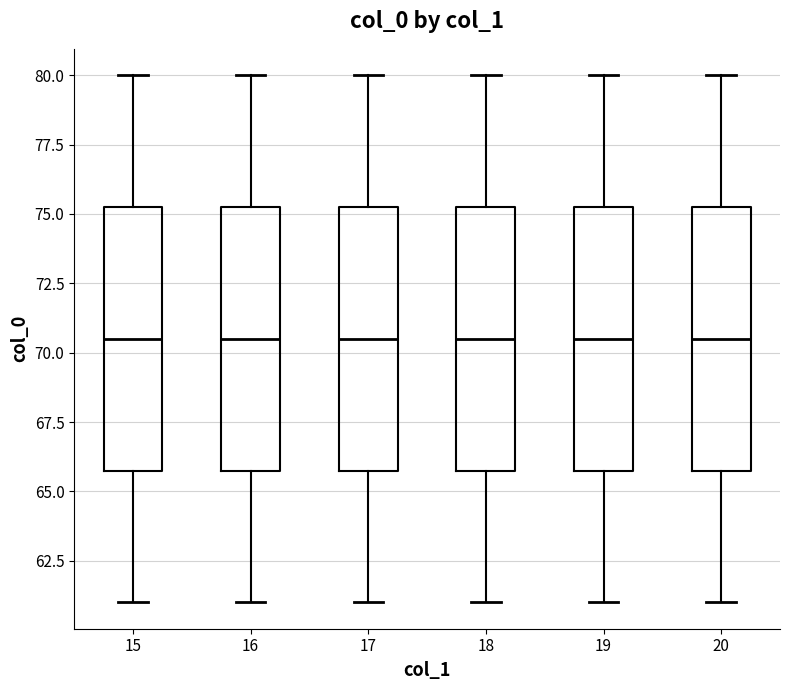

Where is the lower edge of the box at x = 16 on the y-axis? The values are not printed on the chart, so give them approximately, as read against the axis.

66.0